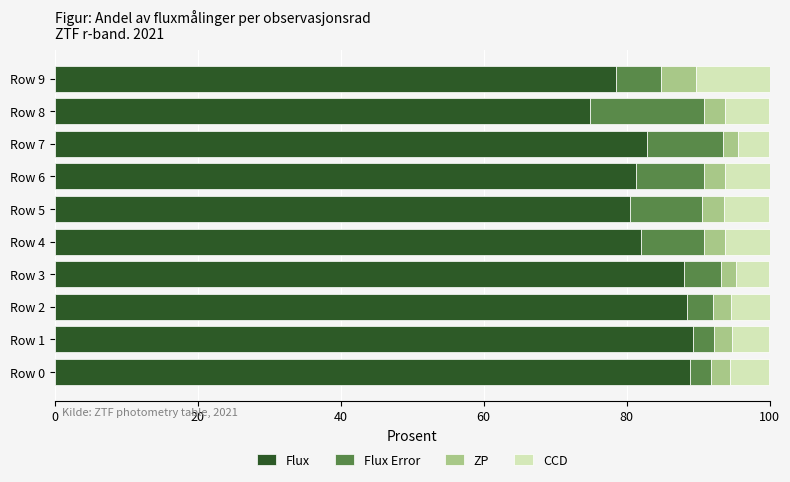

What is the sum of all Flux values?

834.5